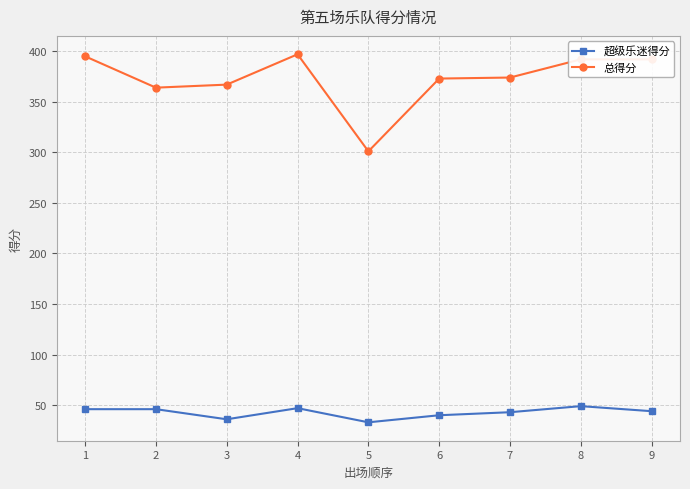

True or false: 超级乐迷得分 and 总得分 cross at least once.

False